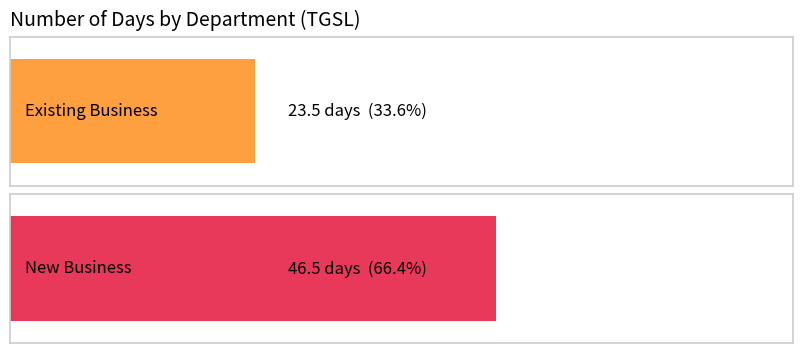

Which series has the largest range (max minus min)?

New Business